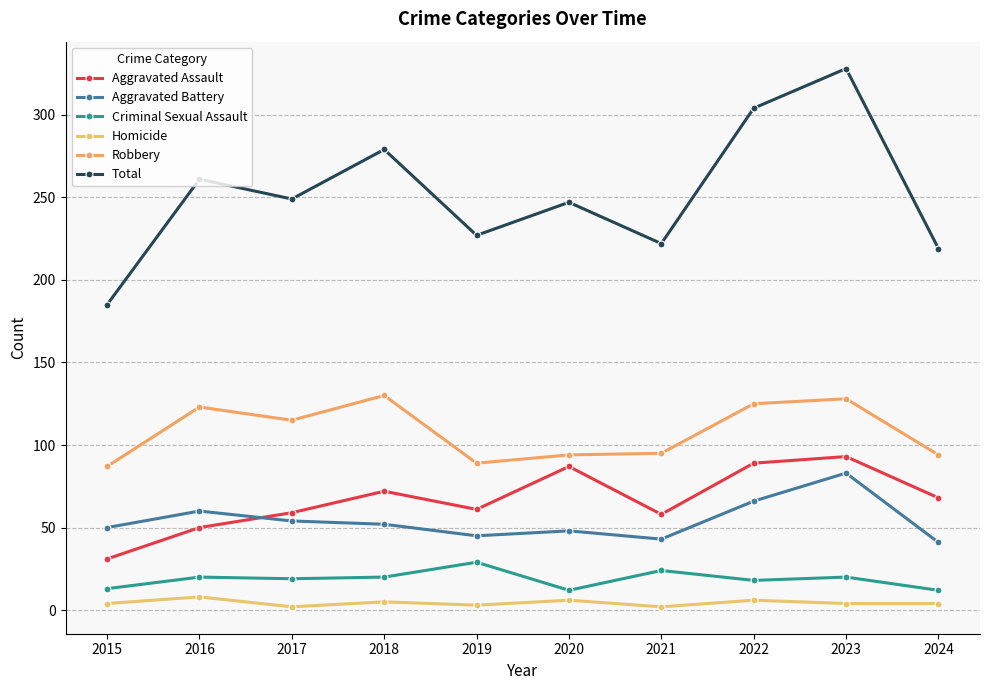

Is the value of Homicide at 2018 greater than the value of Criminal Sexual Assault at 2018?

No